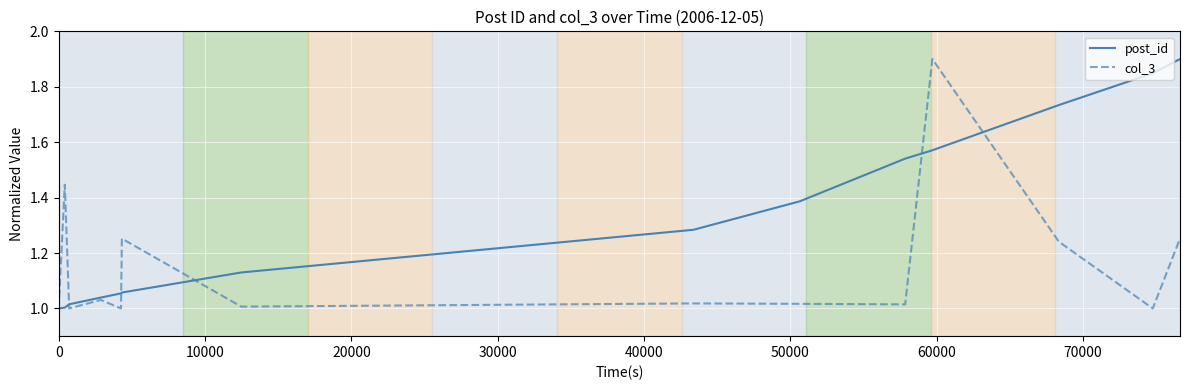

What is the maximum value shown in the chart?

1.9